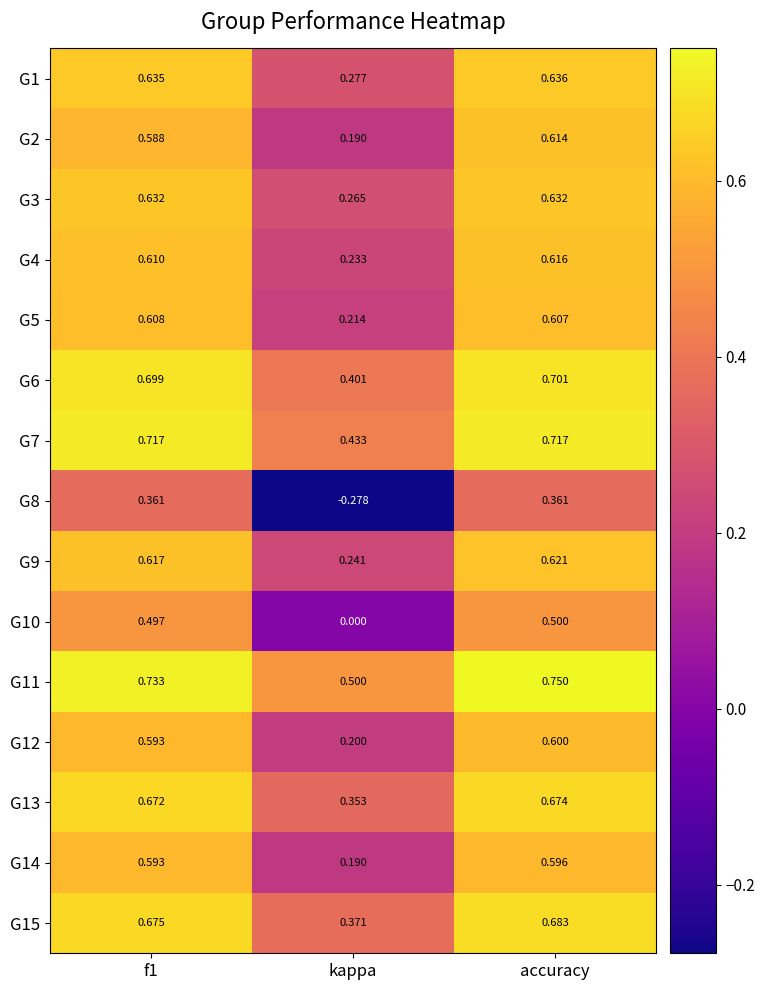

Where is G4 nearest to the value 0?

kappa